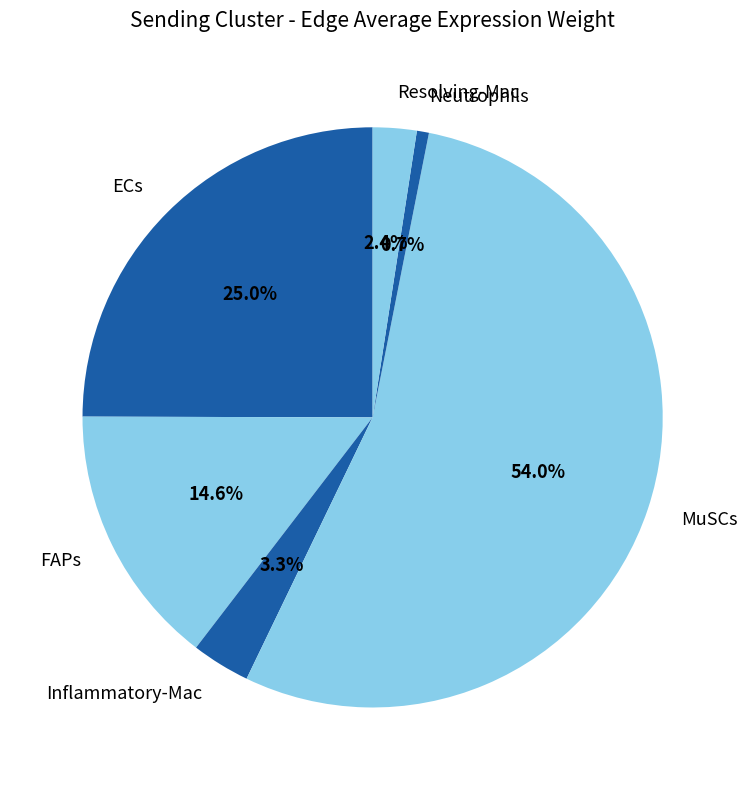

To the nearest percent, what is the combined percentage of FAPs and MuSCs?

69%